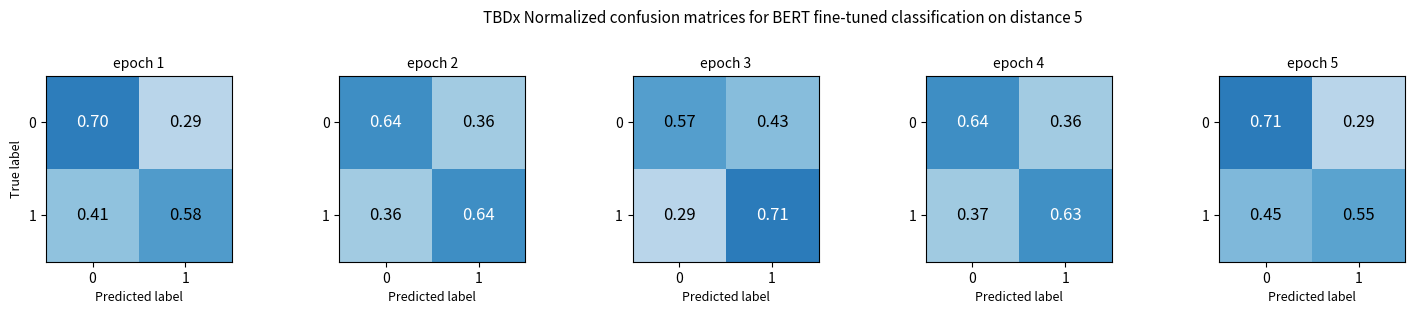

Is it true that 1 equals 0.8 at 0?

False